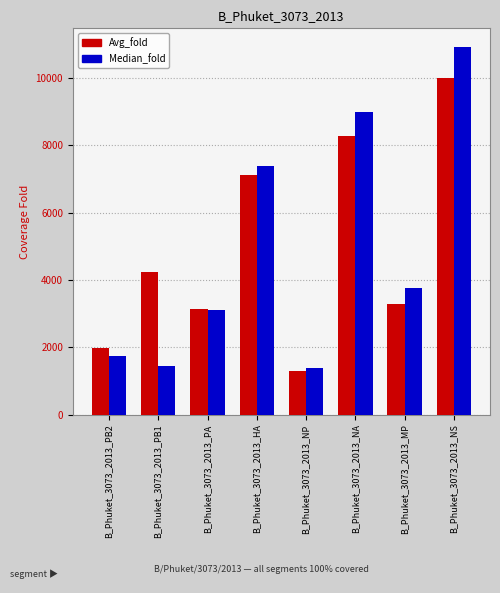

Which series has the widest spread of values?

Median_fold